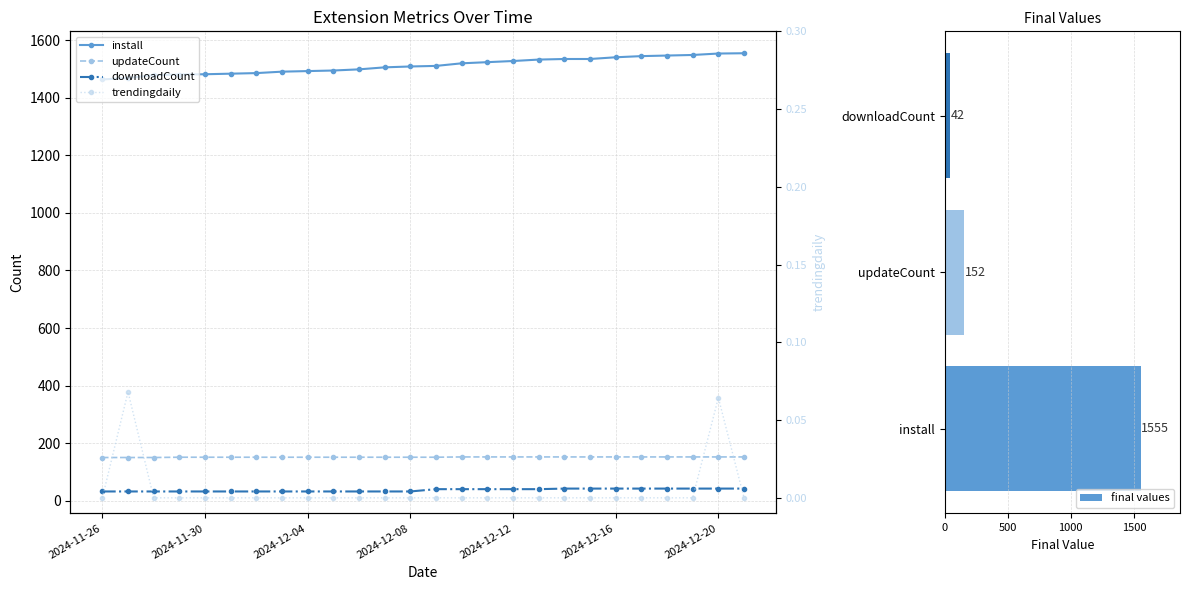

The downloadCount series shows 32.0 at 2024-12-07. True or false?

True